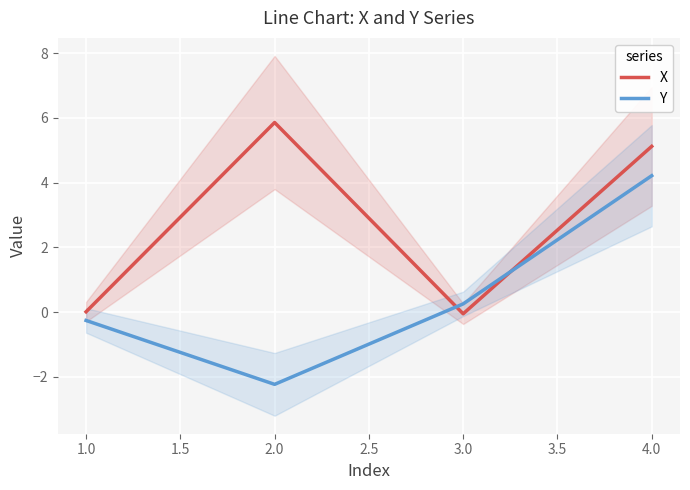

Between which two adjacent categories do X and Y first intersect?

2.0 and 3.0